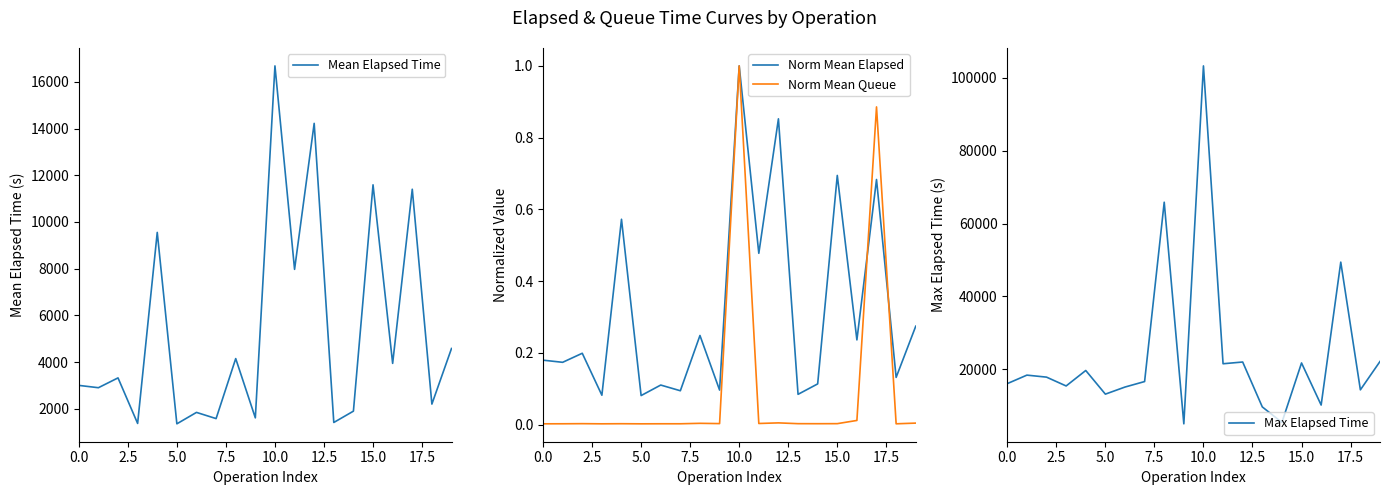

What is the label of the 13th point from the left?

12